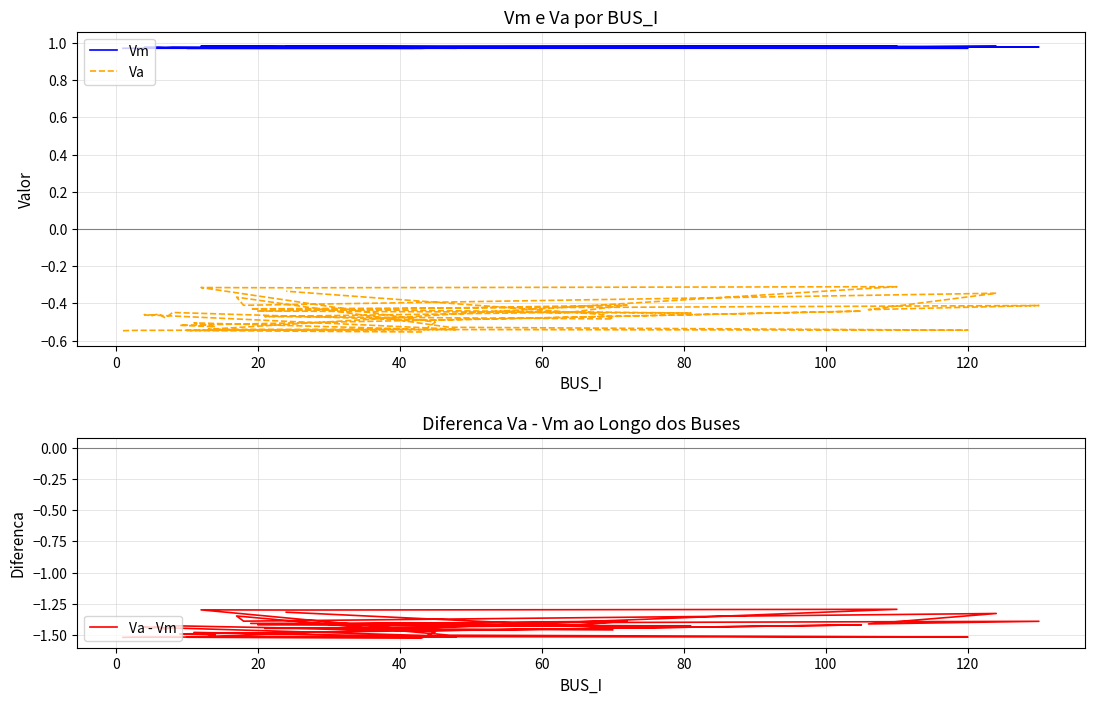

True or false: Va has more than 2 interior local peaks.

True